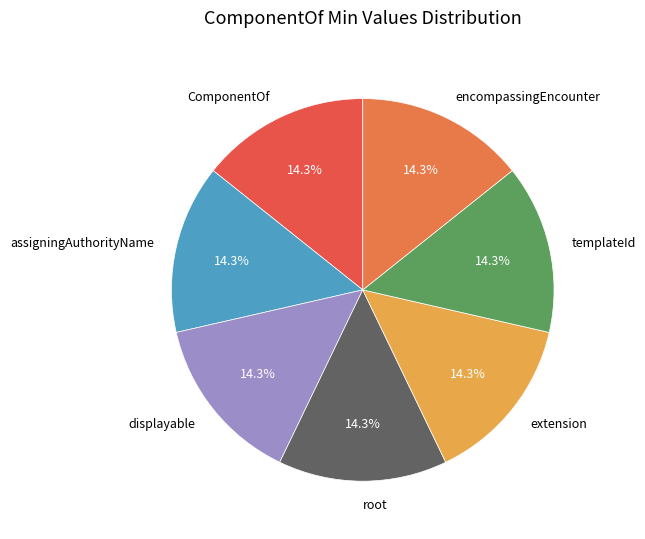

Does encompassingEncounter account for over 50% of the chart?

No